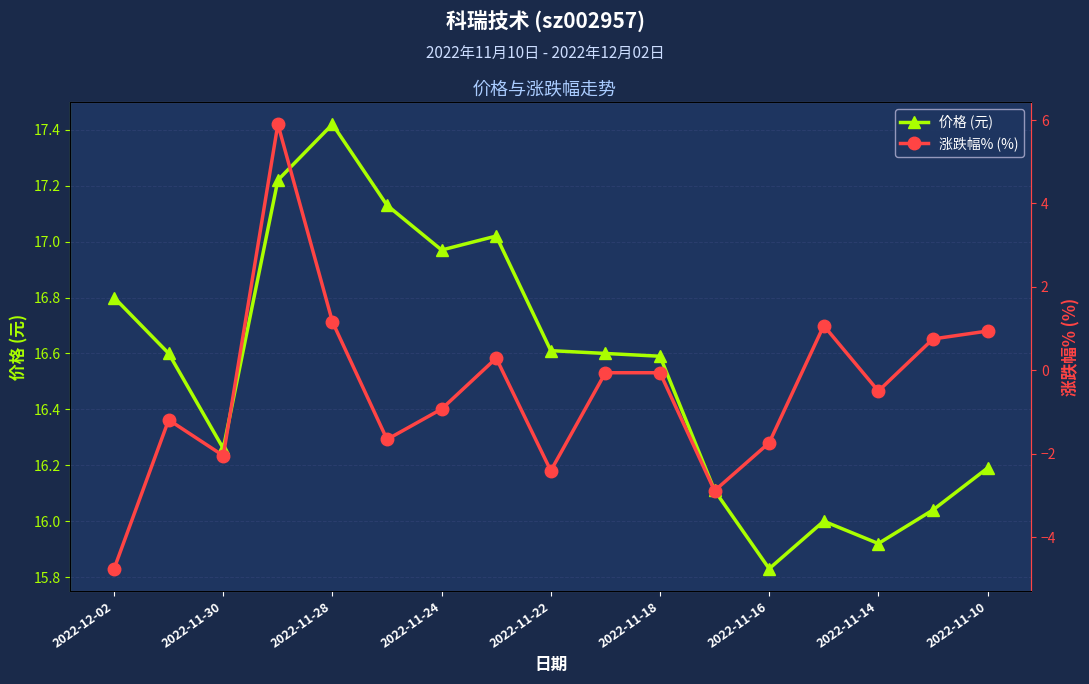

At which label does 价格 (元) reach its peak?

2022-11-28